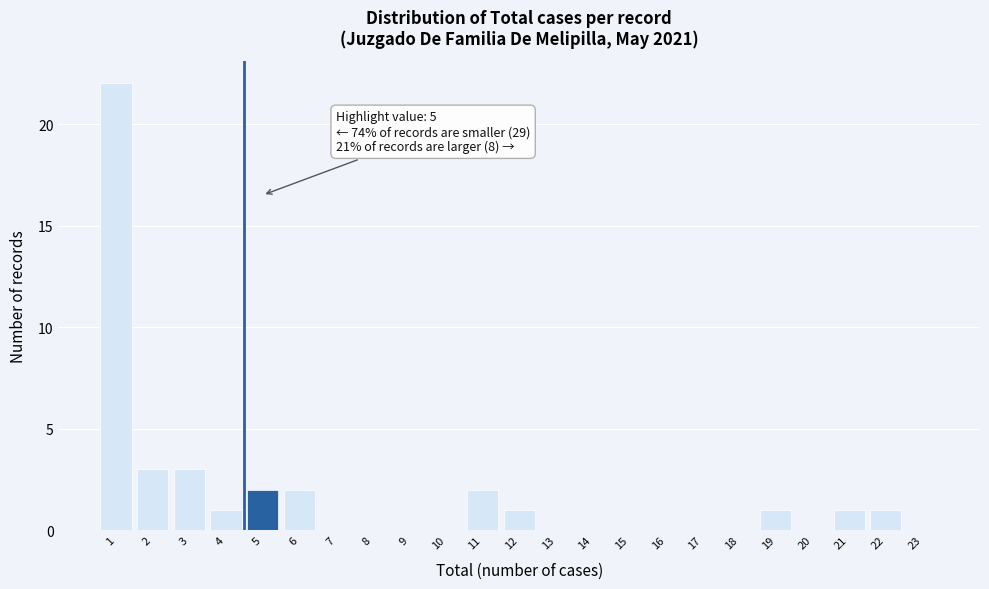

Reading left to right, list all the values displayed in this chart.

1=22	2=3	3=3	4=1	5=2	6=2	7=0	8=0	9=0	10=0	11=2	12=1	13=0	14=0	15=0	16=0	17=0	18=0	19=1	20=0	21=1	22=1	23=0